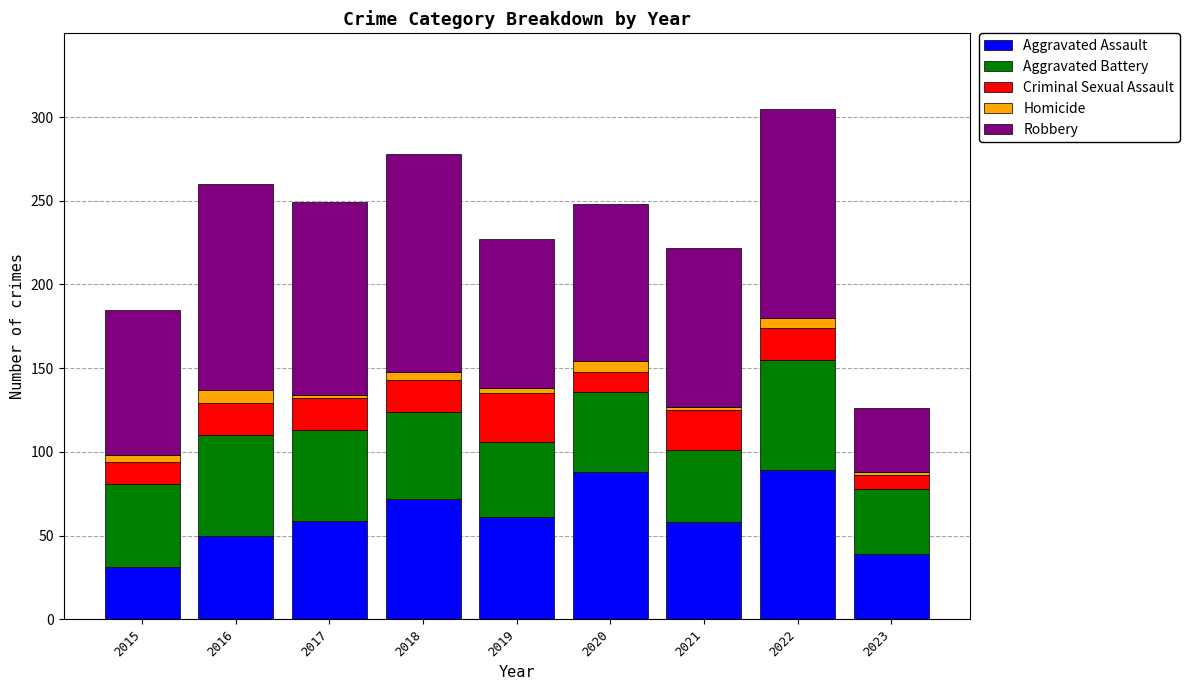

Which category has the lowest value in the Aggravated Assault series?

2015